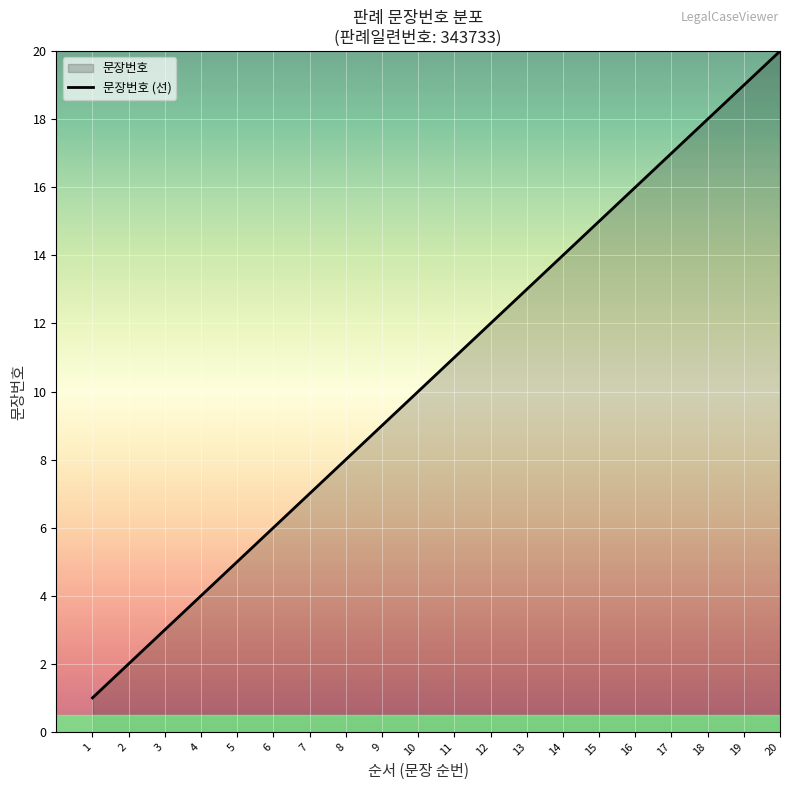

How many data points are less than 11?

10